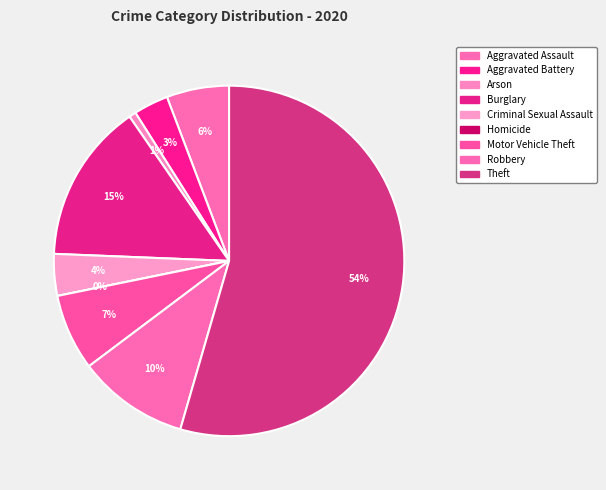

Rank the categories by value from lowest to highest.

Homicide, Arson, Aggravated Battery, Criminal Sexual Assault, Aggravated Assault, Motor Vehicle Theft, Robbery, Burglary, Theft